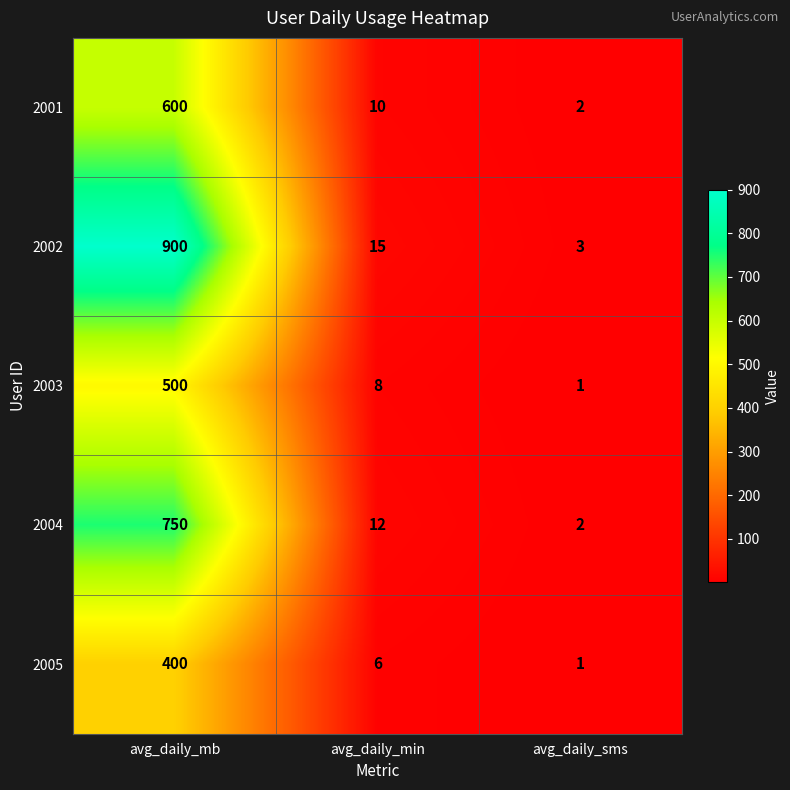

The value of 2005 at avg_daily_mb is 174. True or false?

False